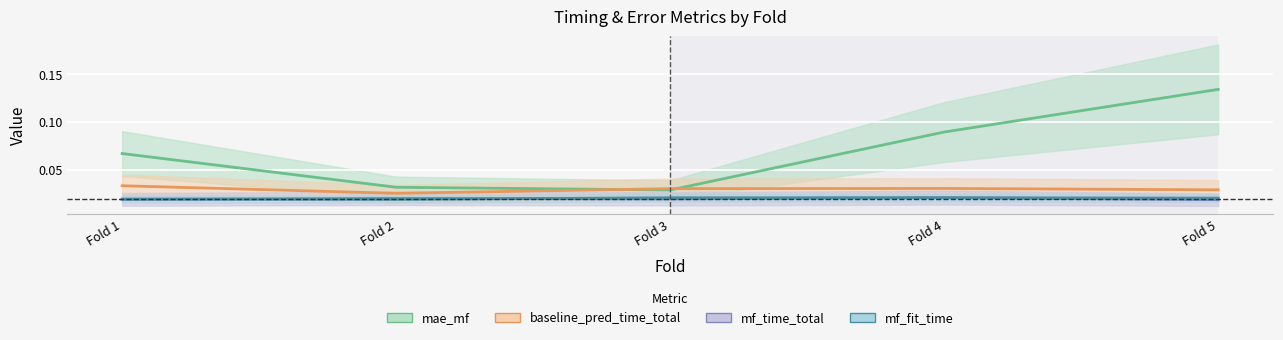

Is the value of mf_fit_time at Fold 5 greater than the value of mae_mf at Fold 2?

No